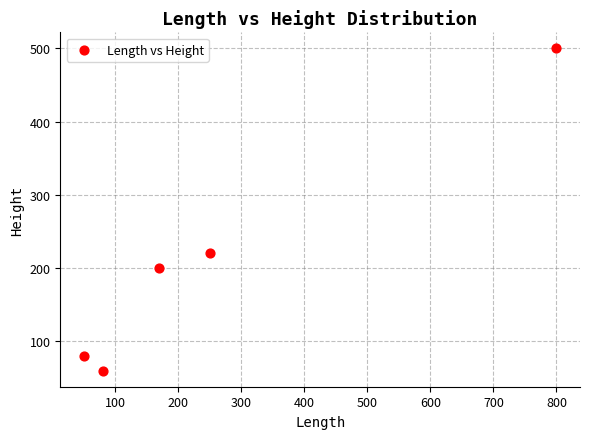

What is the average X value?

270